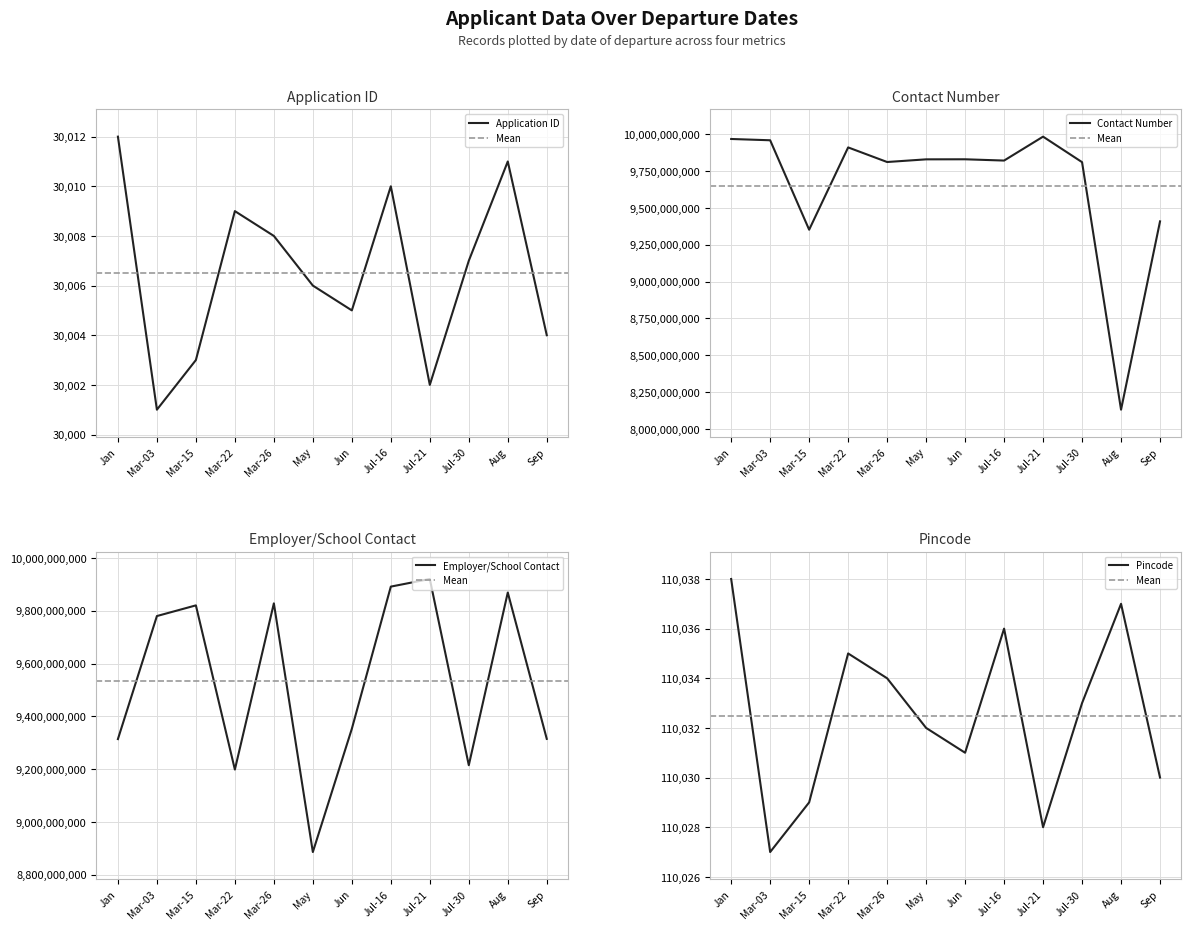

What is the value of the pincode point at the 9th from the left?

110028